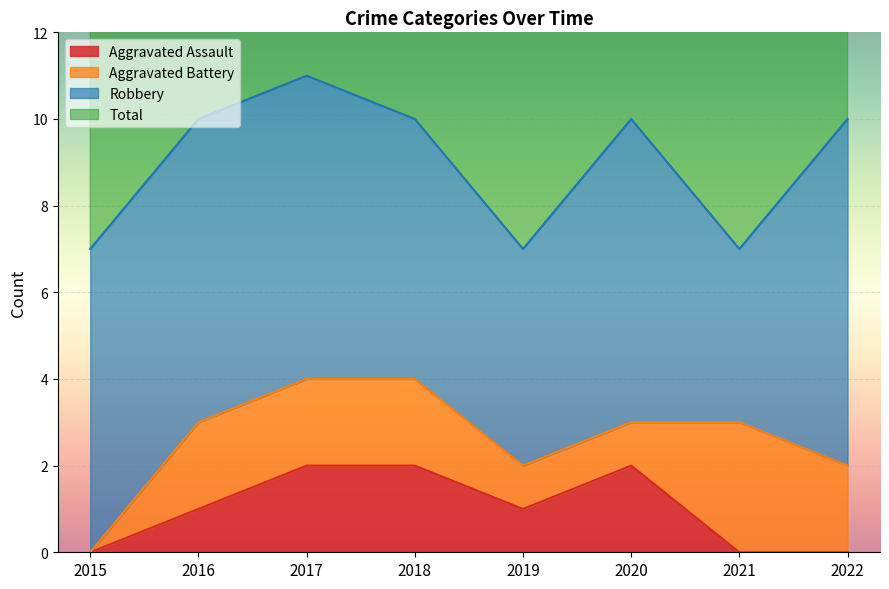

At how many categories does at least one series exceed 7?

5